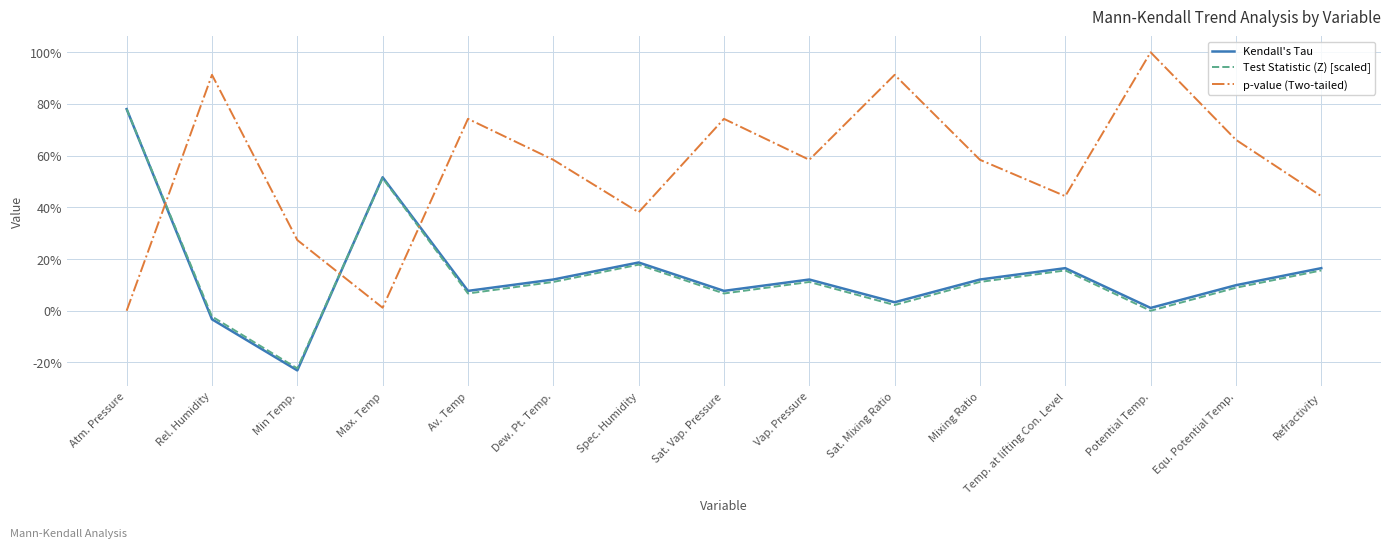

Which series has the largest total across all categories?

p-value (Two-tailed)